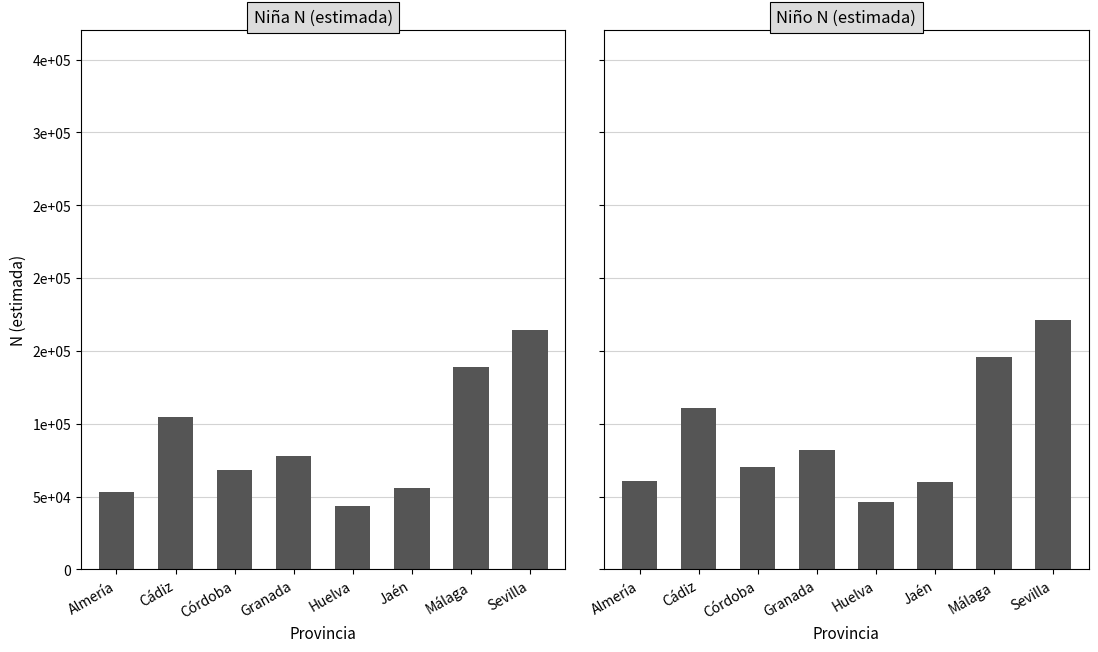

True or false: Niña N (estimada) has a value of 35643 at Cádiz.

False